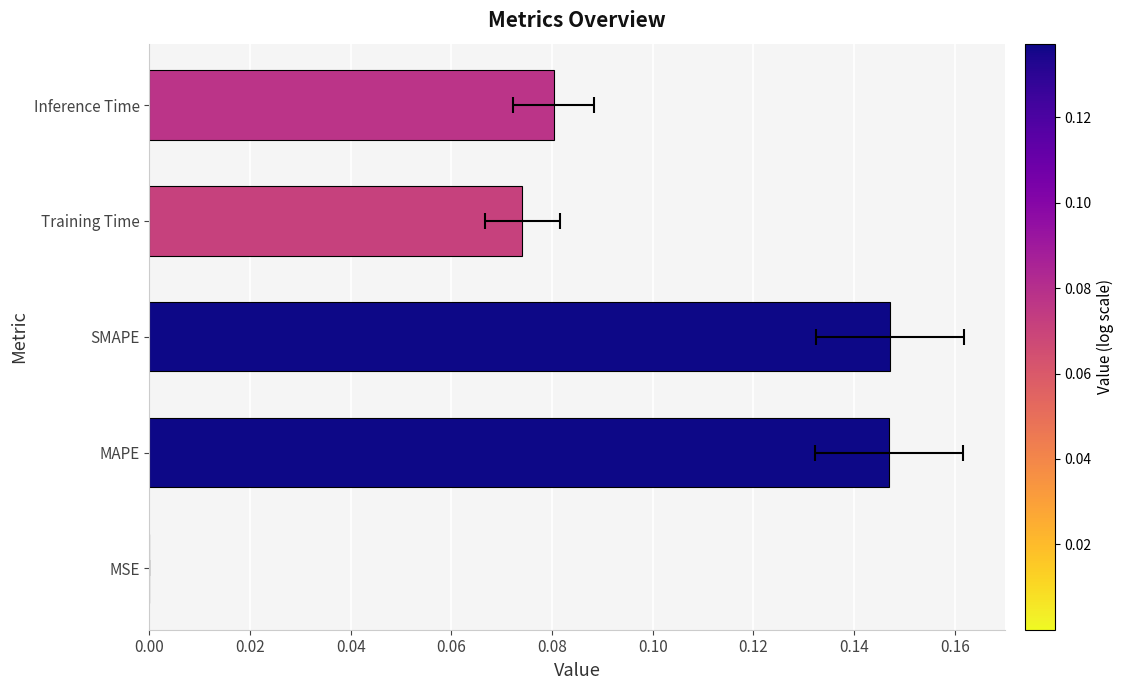

What is the sum of the values at Inference Time and MSE?

0.1